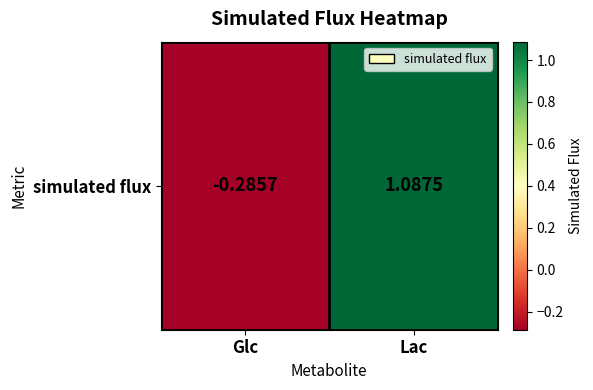

Rank the categories by value from highest to lowest.

Lac, Glc